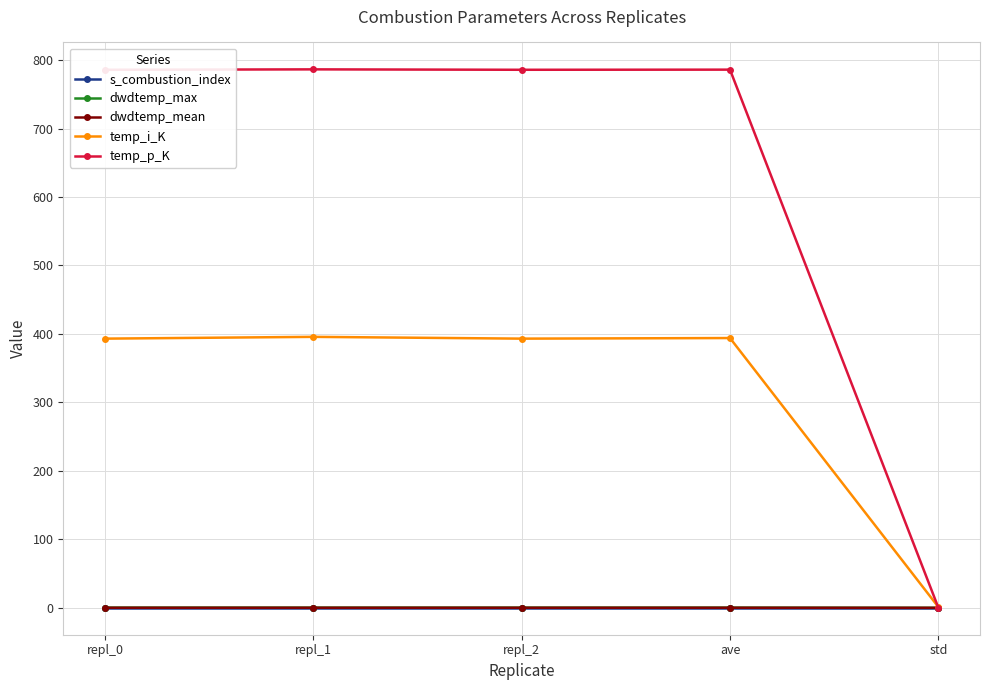

At which label does temp_i_K reach its minimum?

std